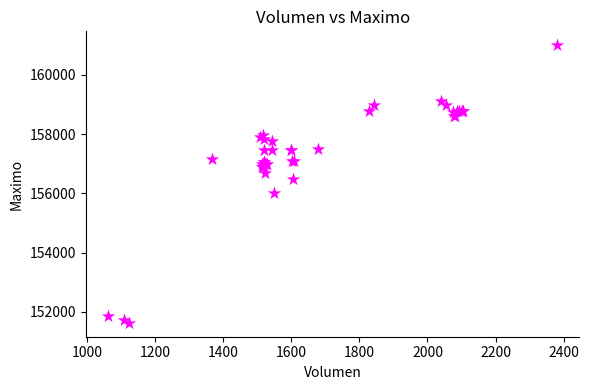

What Y value in the scatter plot is closest to 156316?

156500